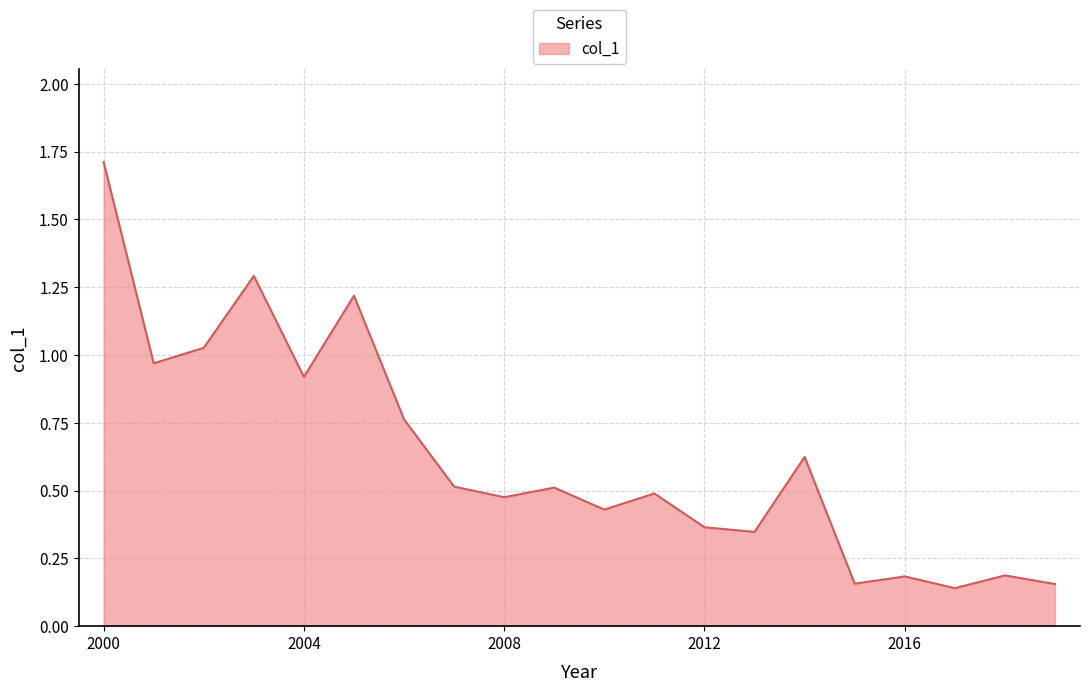

Does the chart display data point markers on the line(s)?

No